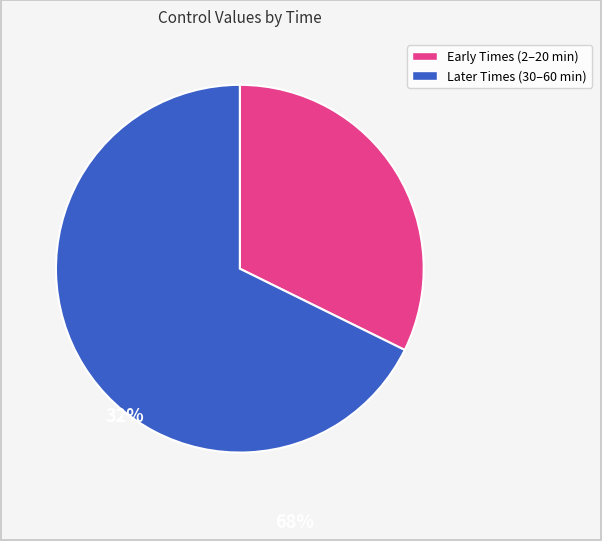

Does any single category account for the majority?

Yes